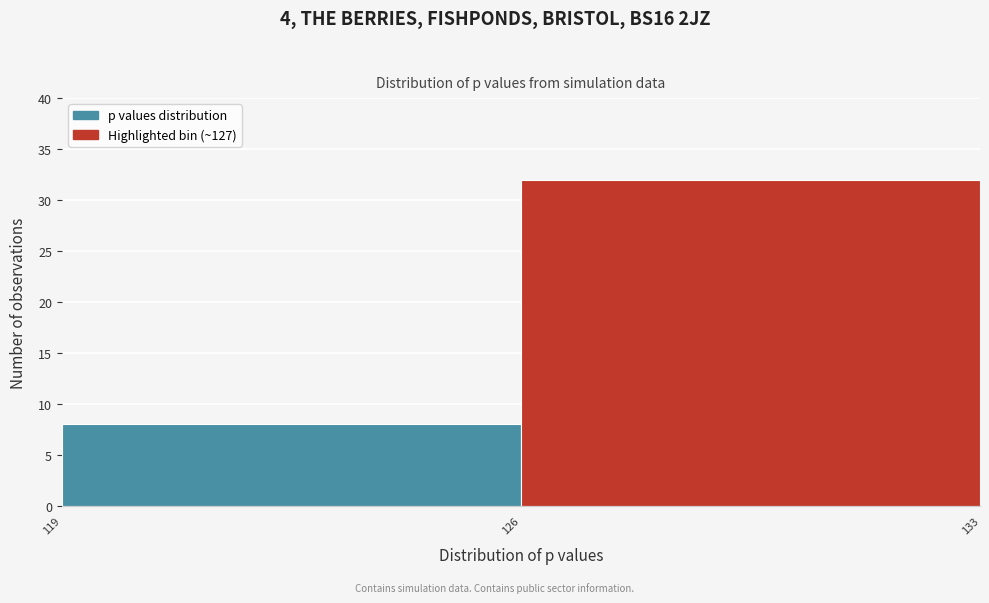

Reading left to right, list every bar in this chart as the range it spans on the x-axis followed by its height. The values are not printed on the chart, so give them approximately, as read against the axis.

119 to 126: 8
126 to 133: 32